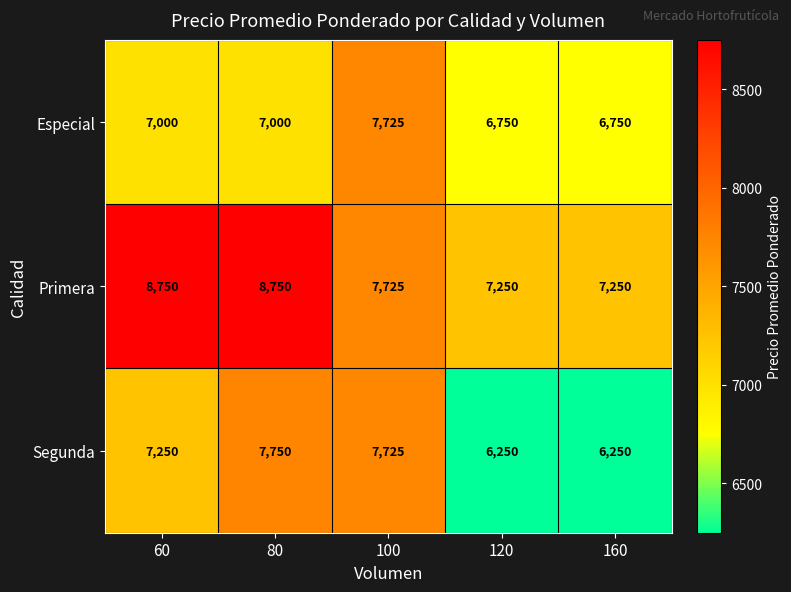

Rank the series at 60 from highest to lowest value.

Primera, Segunda, Especial